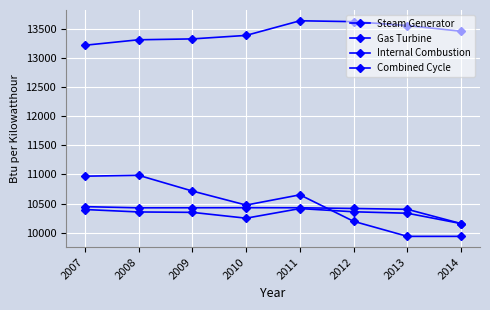

Does the chart have visible grid lines?

Yes